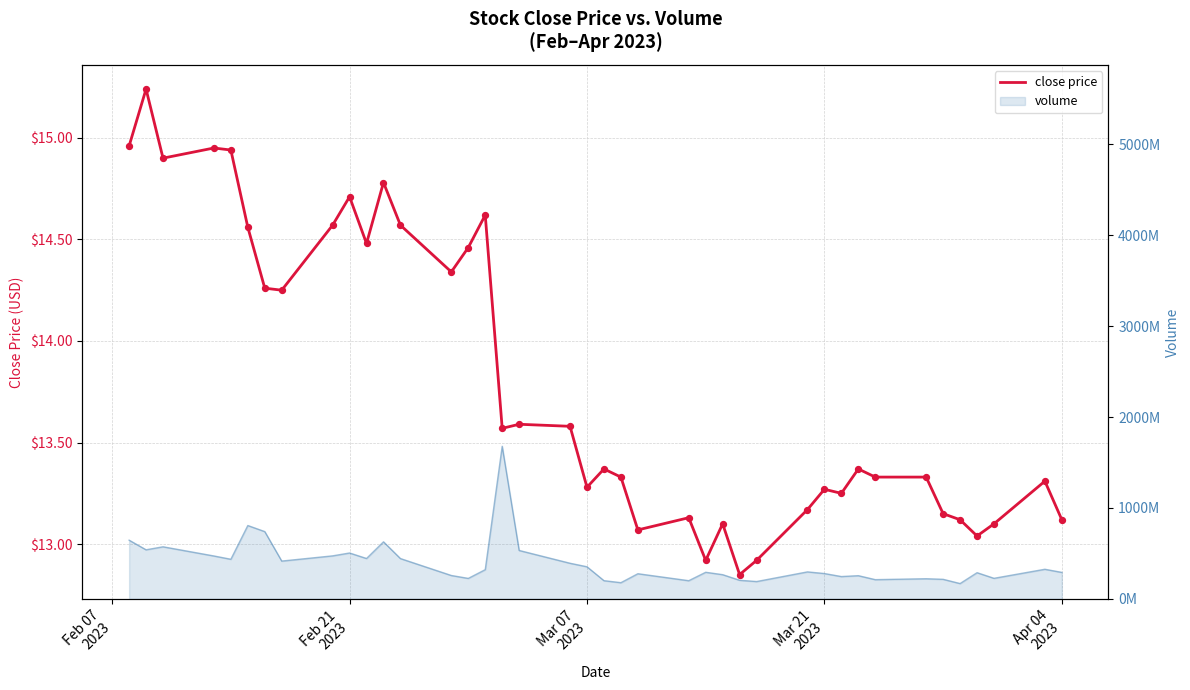

Approximately how many times larger is the value at Mar 07
2023 compared to 29?

1.1